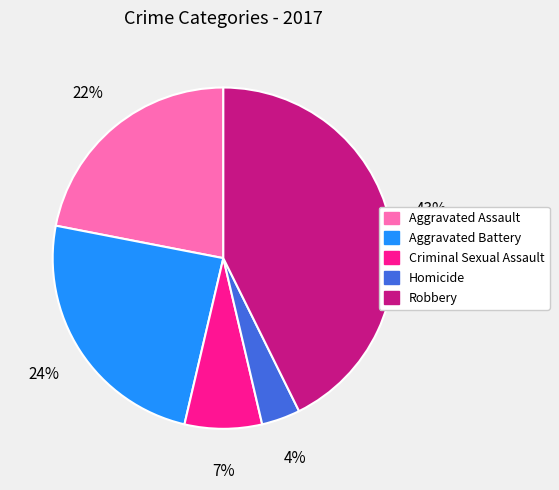

Between Criminal Sexual Assault and Homicide, which is larger?

Criminal Sexual Assault